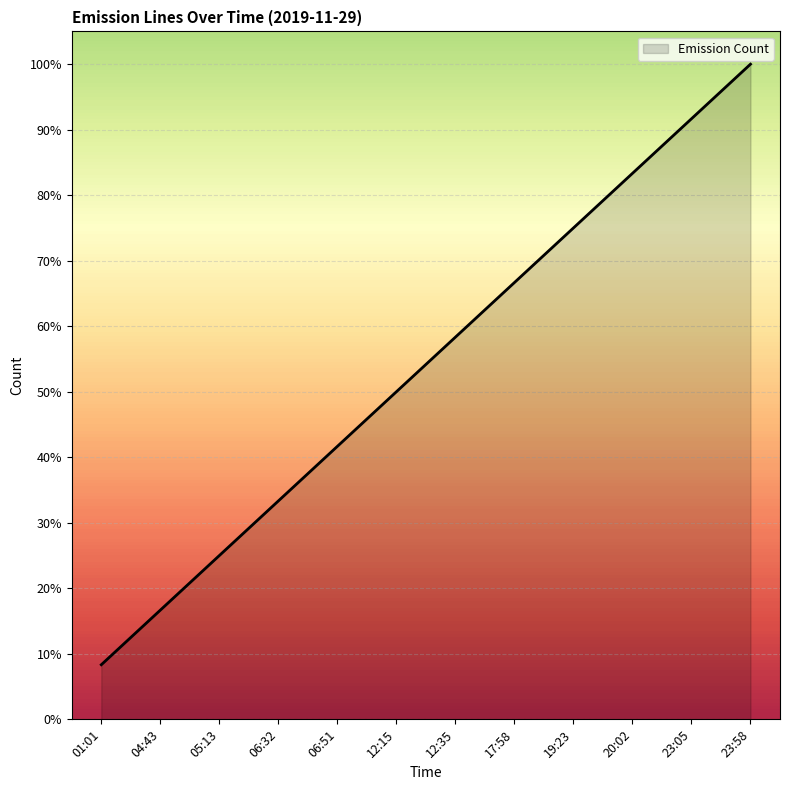

Does the chart display data point markers on the line(s)?

No